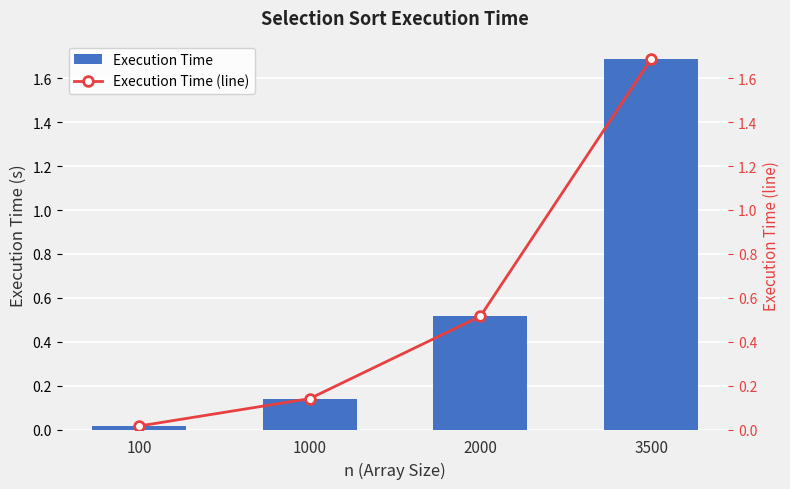

Which series has the largest total across all categories?

Execution Time